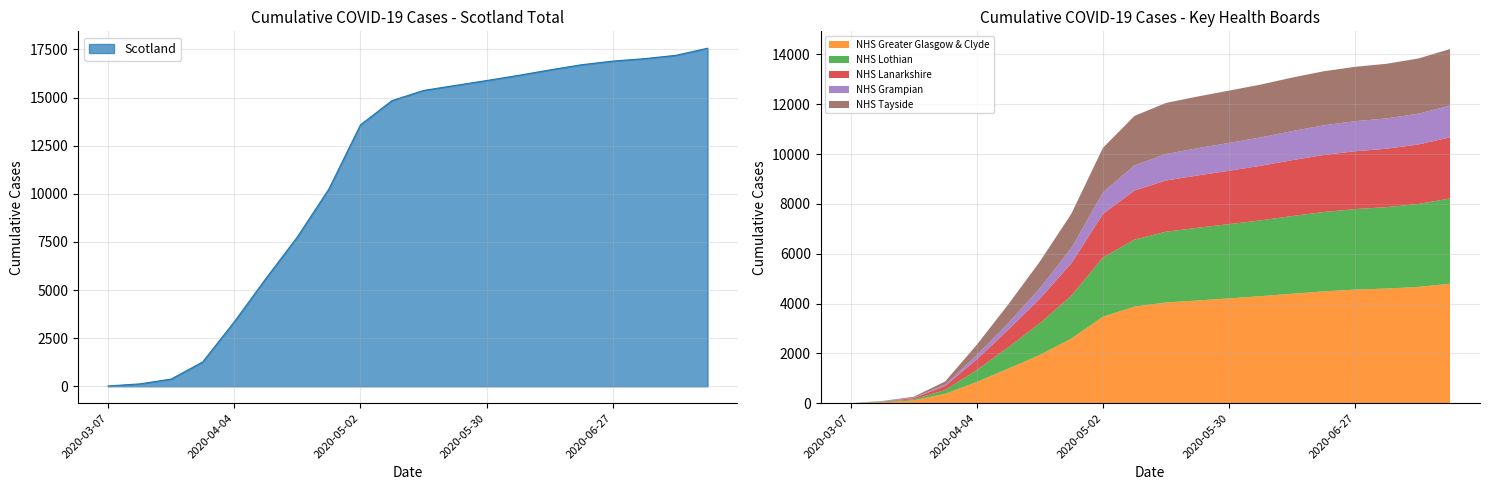

What is the difference between the NHS Grampian values at 2020-05-09 and 2020-04-11?

749